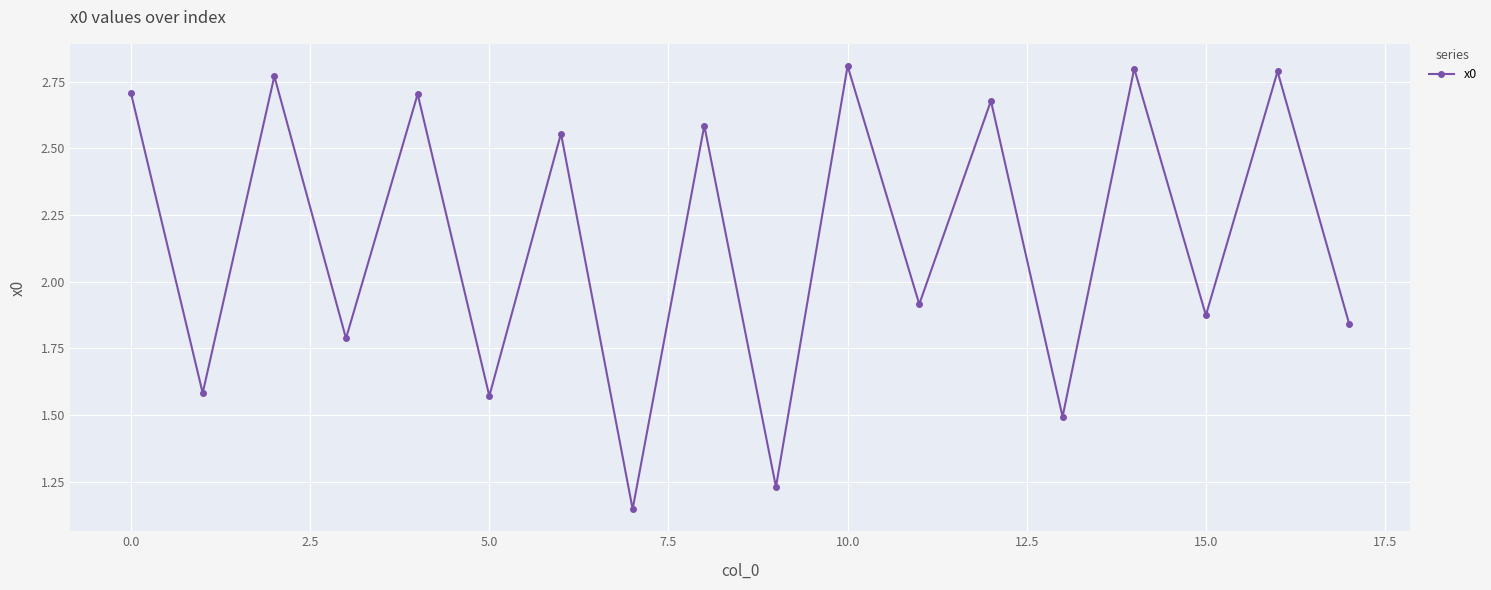

True or false: the data has more than 2 interior local peaks.

True